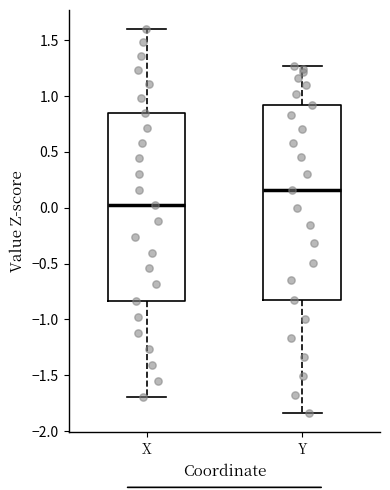

Reading left to right, read every box against the y-axis: the position of its median line, the range the box covers, and the ends of its whiskers. The values are not printed on the chart, so give them approximately, as read against the axis.

X: median 0.00, box -0.85 to 0.85, whiskers -1.70 to 1.60
Y: median 0.15, box -0.80 to 0.90, whiskers -1.85 to 1.25